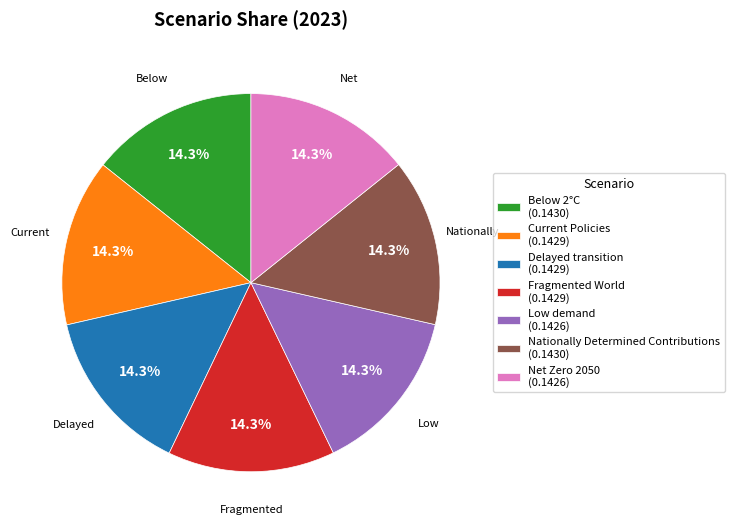

Is the sum of Nationally Determined Contributions (0.1430) and Net Zero 2050 (0.1426) greater than half?

No